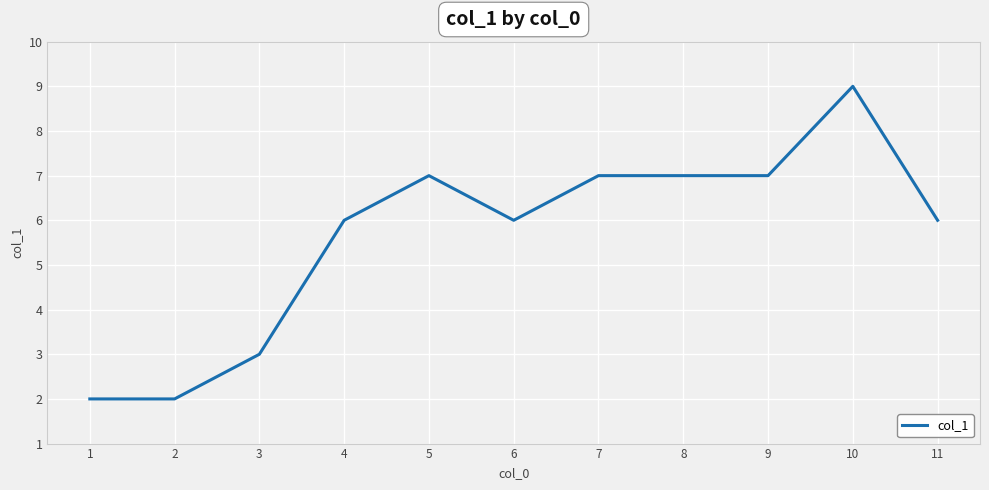

At which category does the data reach its first local peak?

5